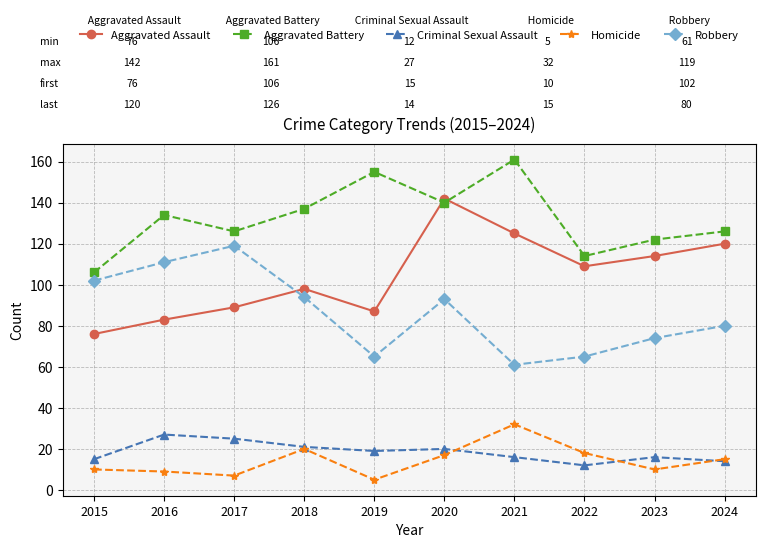

What is the difference between the highest and lowest values at 2024?

112